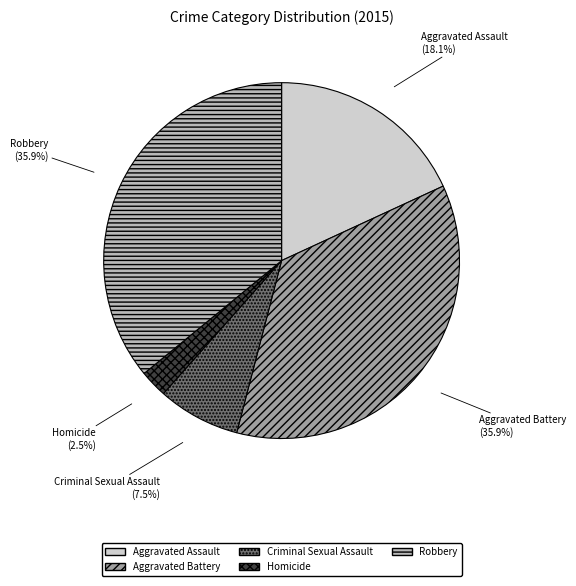

To the nearest percent, what is the combined percentage of Aggravated Assault and Aggravated Battery?

54%